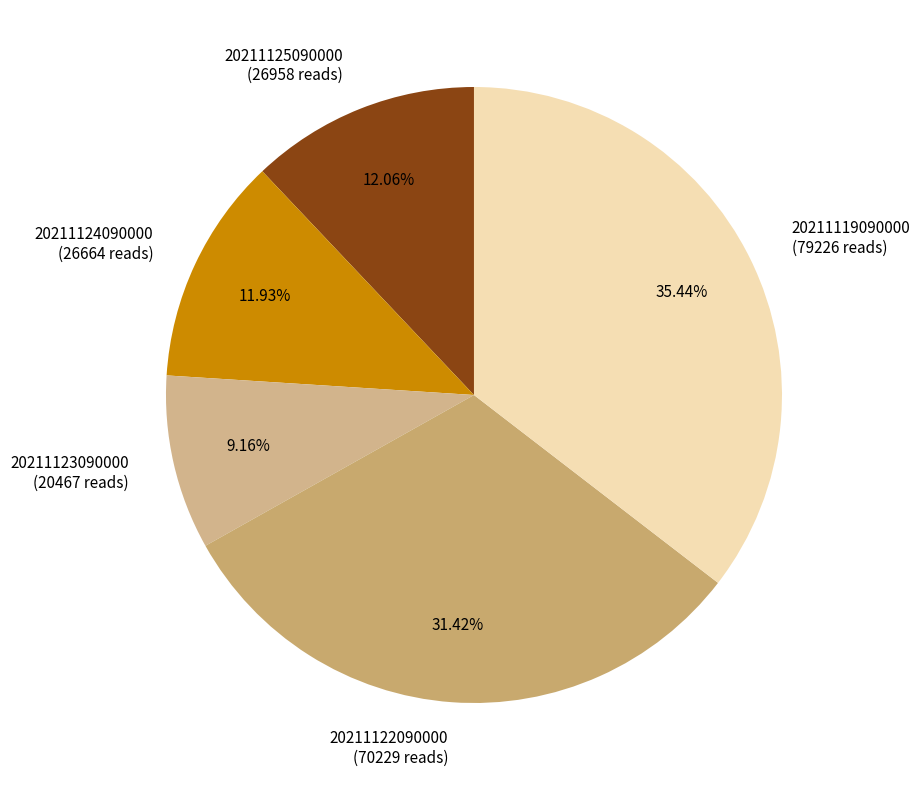

What is the ratio of the value at 20211125090000 to the value at 20211119090000?

0.3